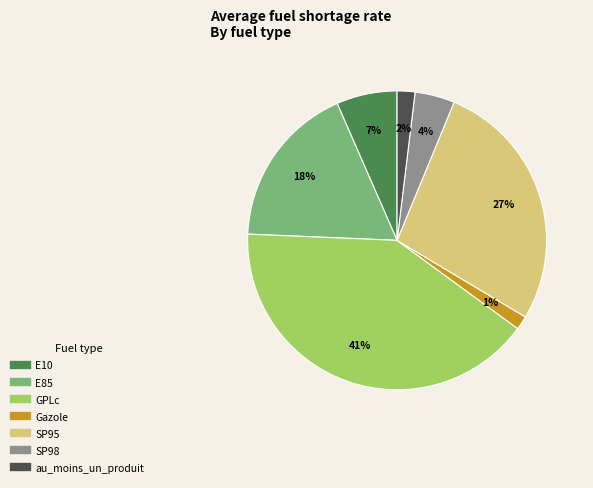

True or false: au_moins_un_produit accounts for 14% of the total.

False